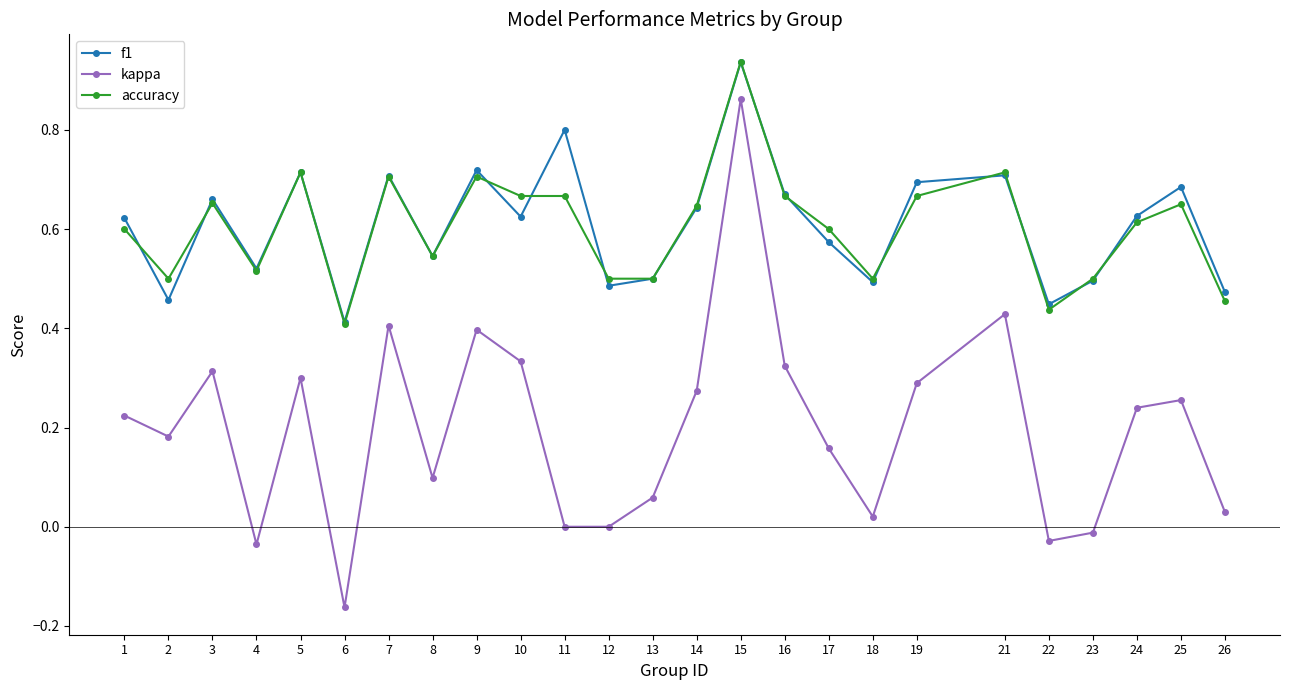

At which category does kappa reach its first local peak?

3